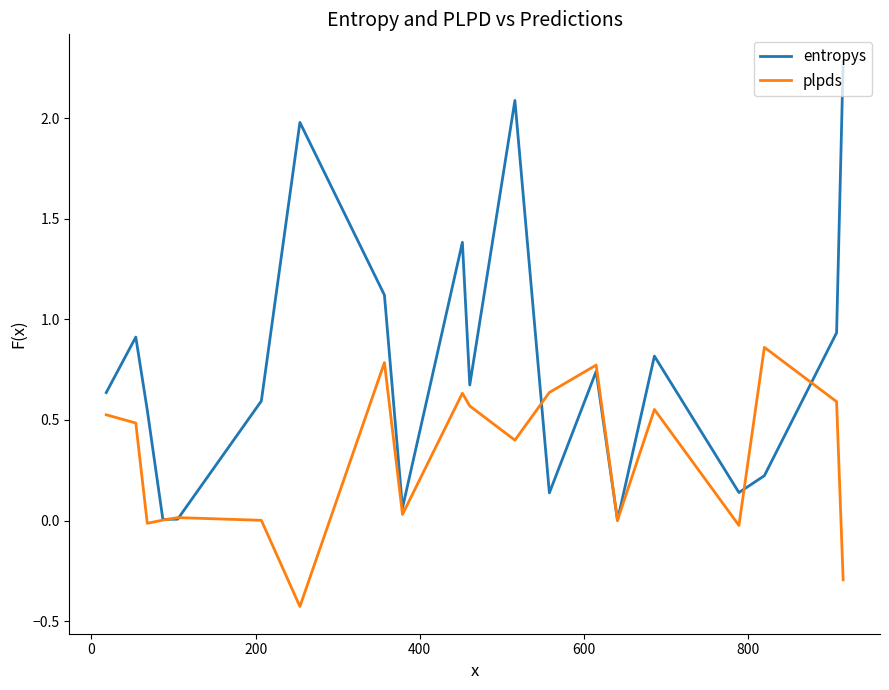

What is the greatest value displayed?

2.3